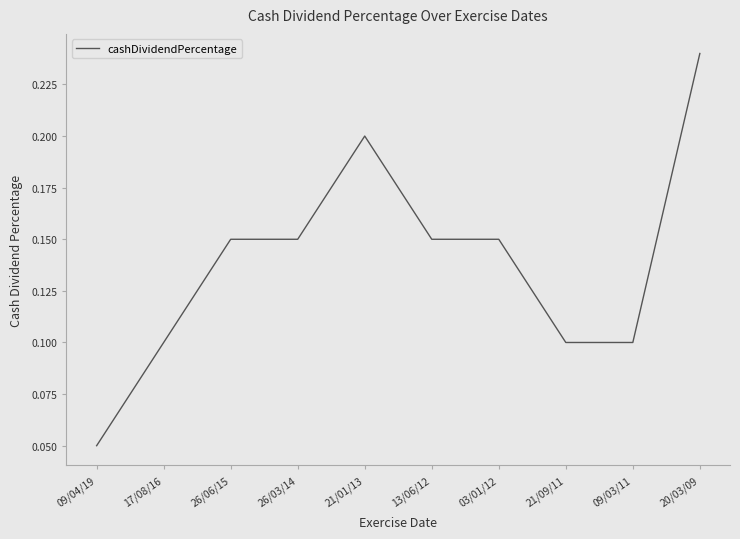

What position from the left is 09/04/19?

1